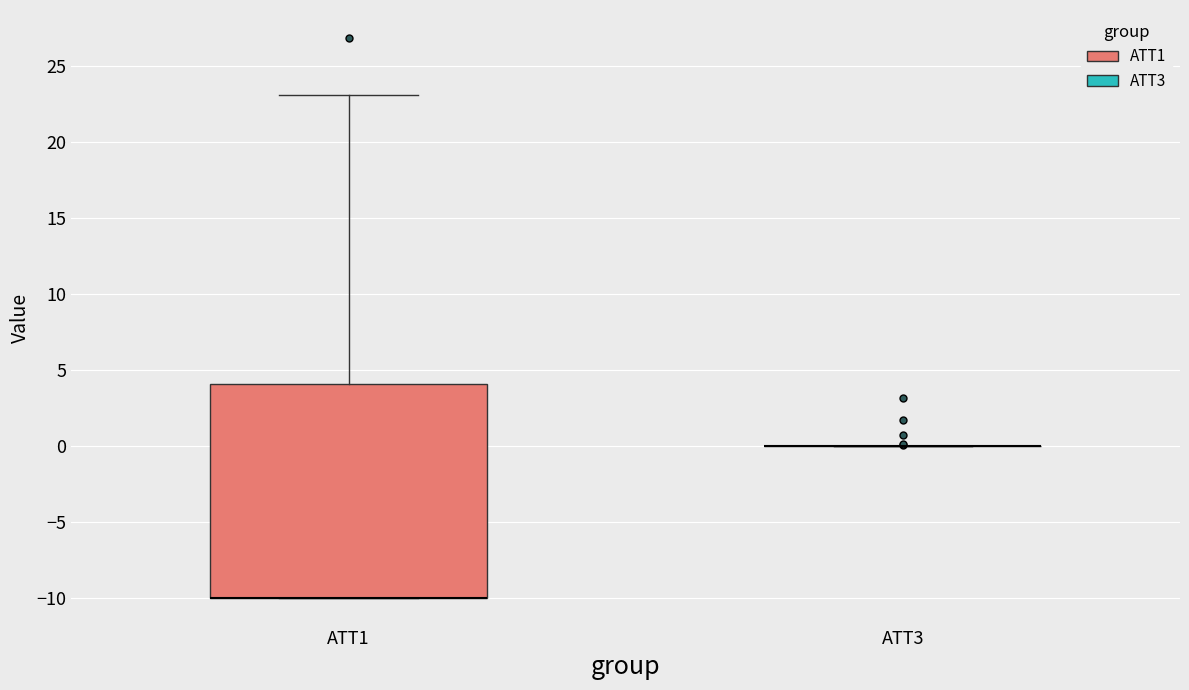

Where is the upper edge of the box for ATT1 on the y-axis? The values are not printed on the chart, so give them approximately, as read against the axis.

4